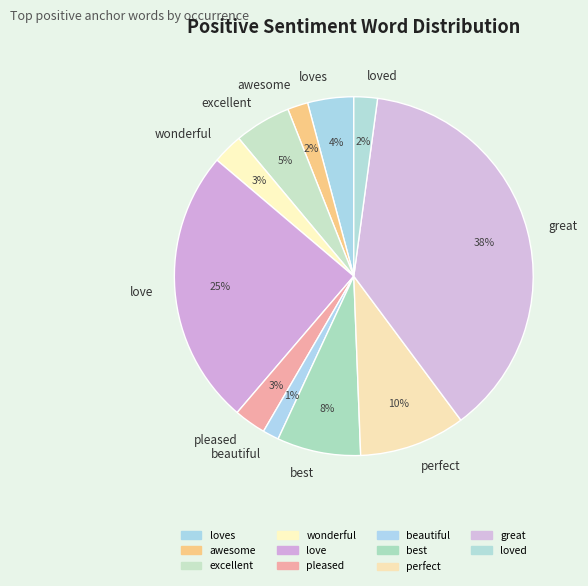

Which slice is the largest?

great